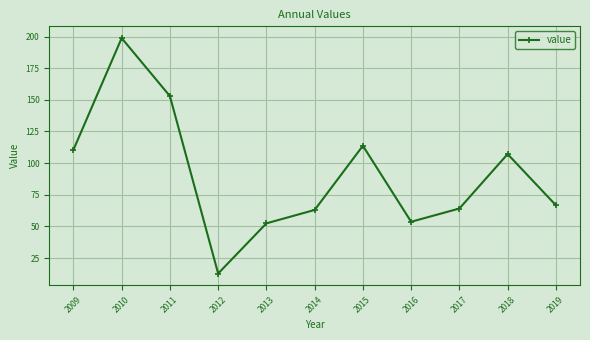

What is the average value?

90.5